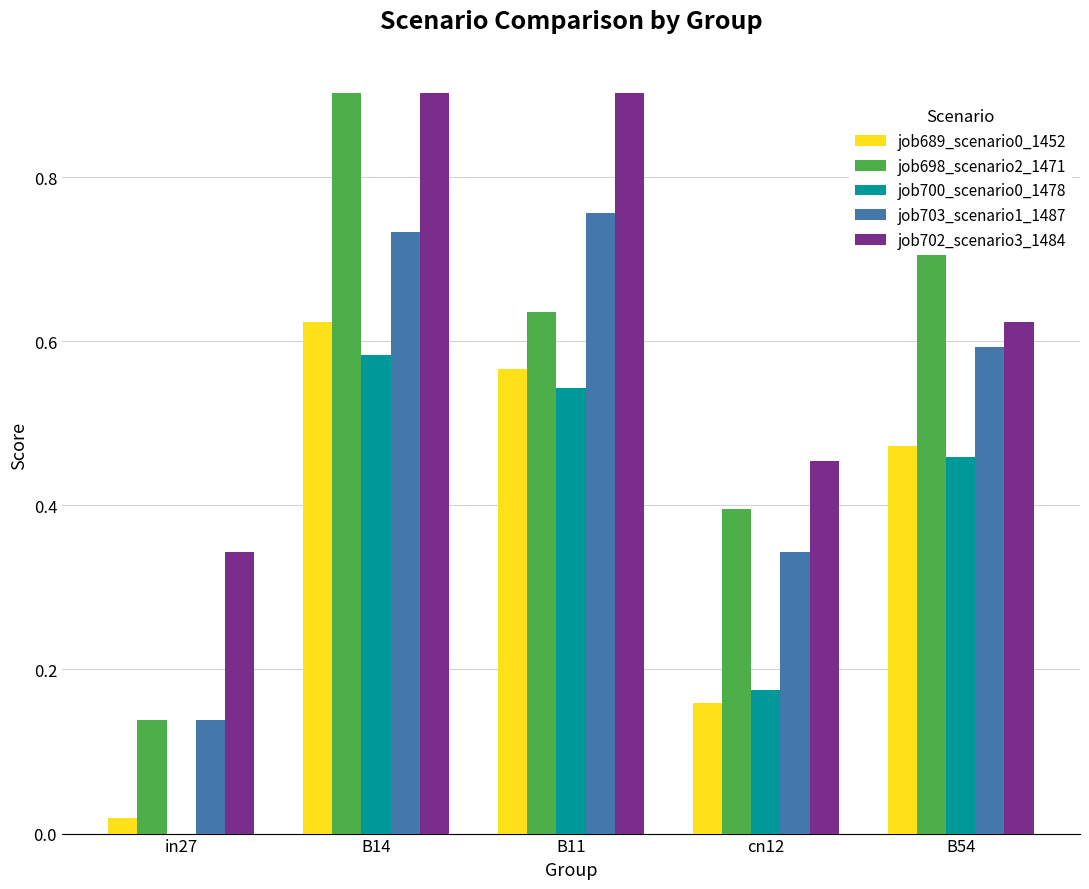

Between B11 and B54, which series saw the biggest shift?

job702_scenario3_1484